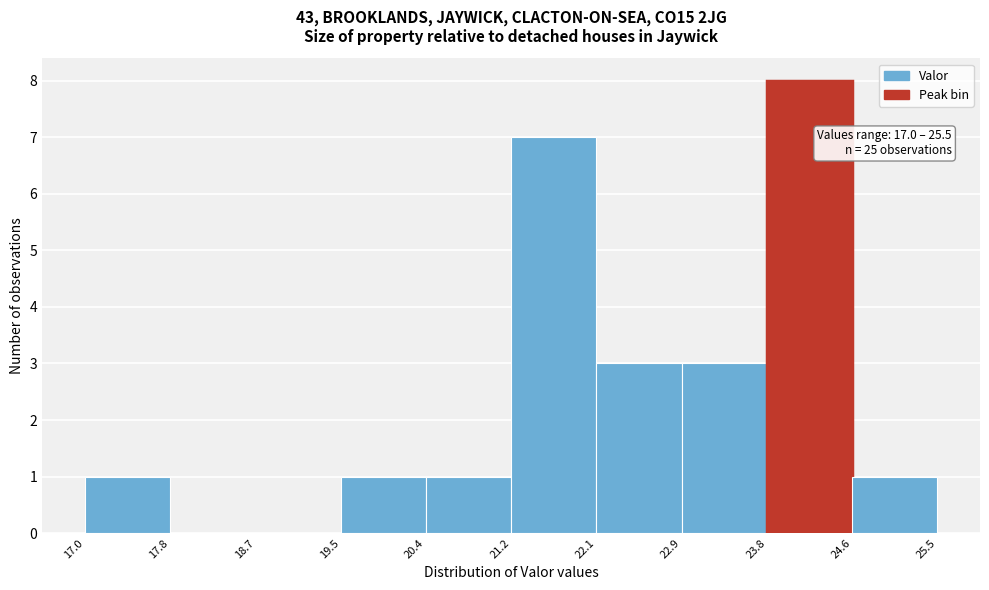

Which range on the x-axis has the tallest bar?

23.8 to 24.6